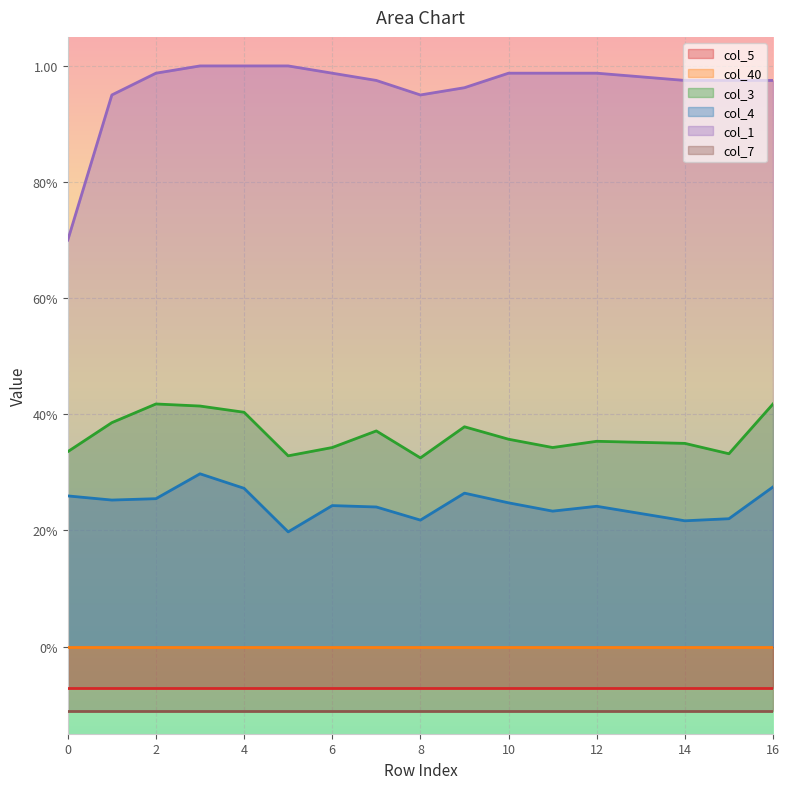

True or false: col_5 and col_4 cross at least once.

False